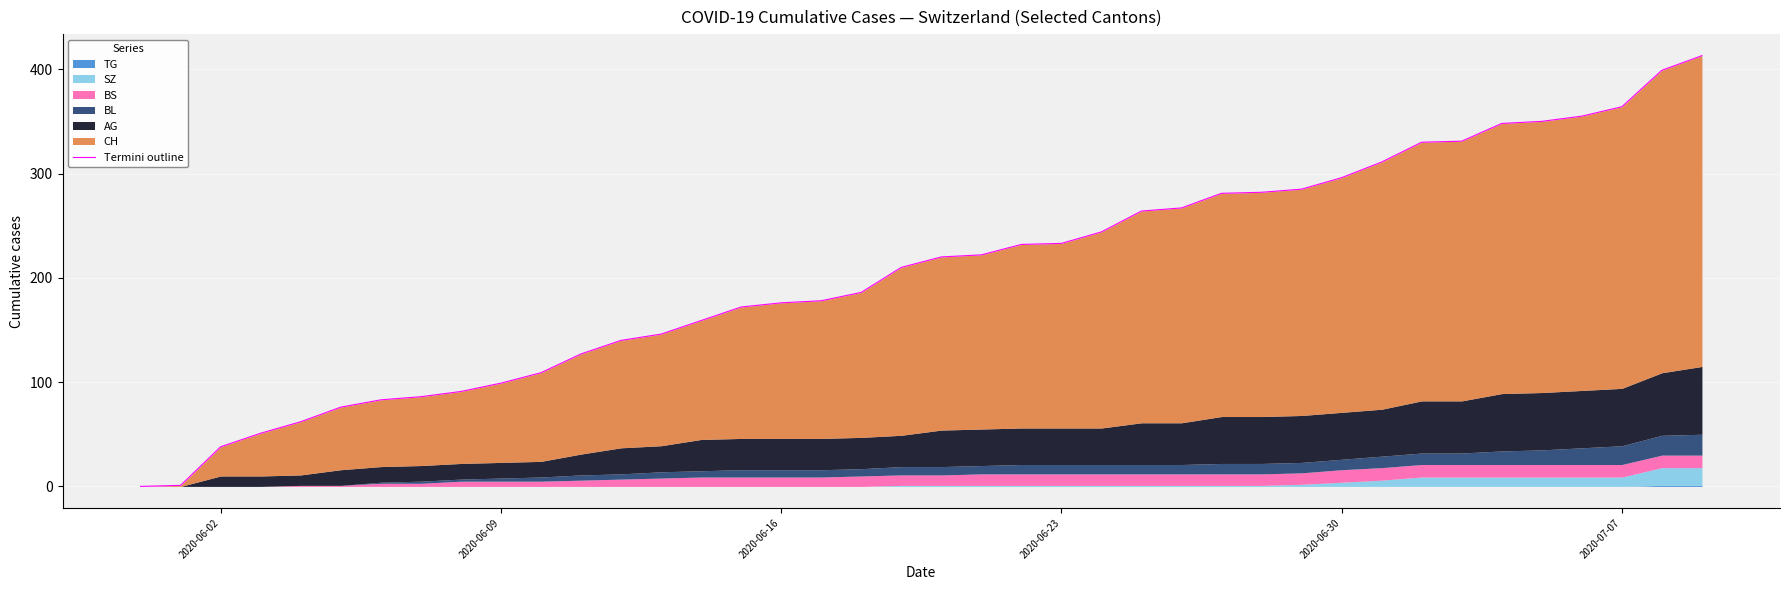

Is it true that the value at 2020-06-02 is 0?

True